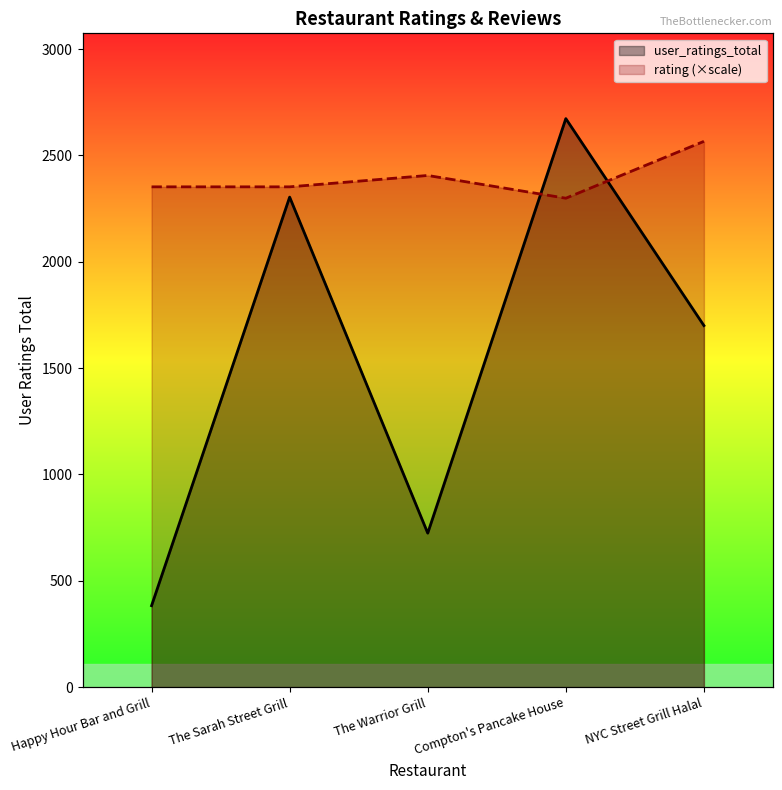

What is the spread (max minus min) of values at Happy Hour Bar and Grill?

1969.2